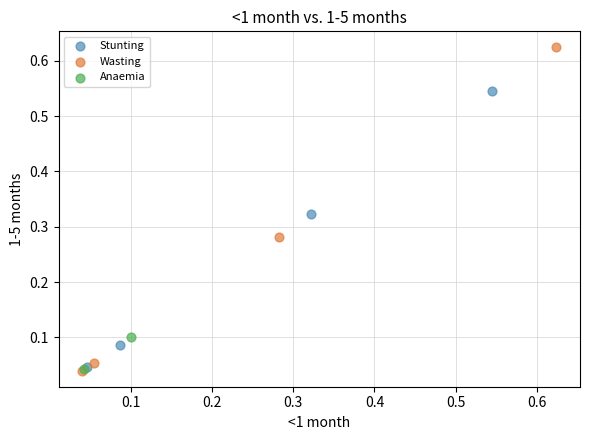

What are all the series names shown in the legend?

Stunting, Wasting, Anaemia